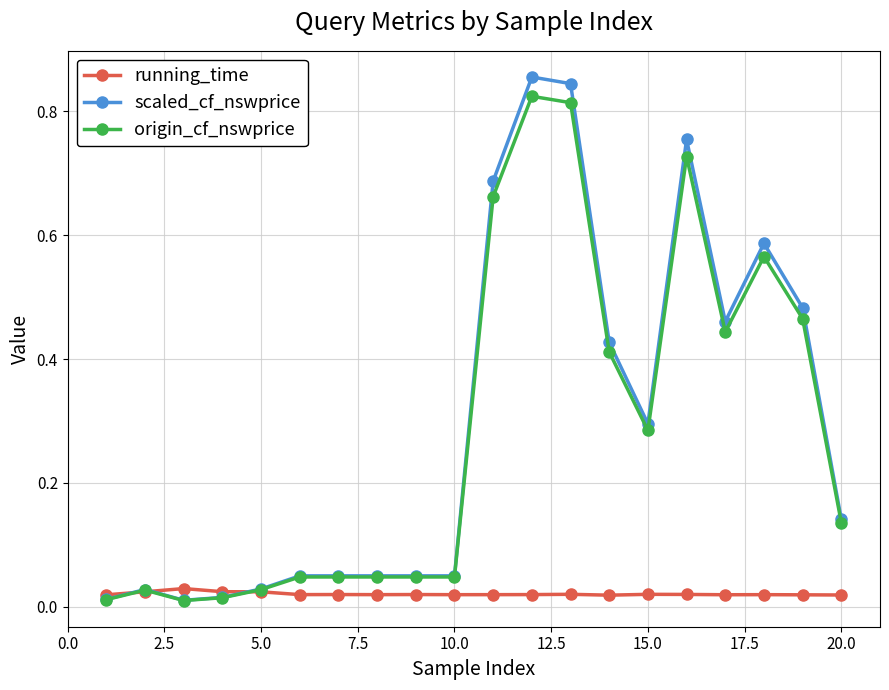

True or false: running_time has more than 2 interior local peaks.

True